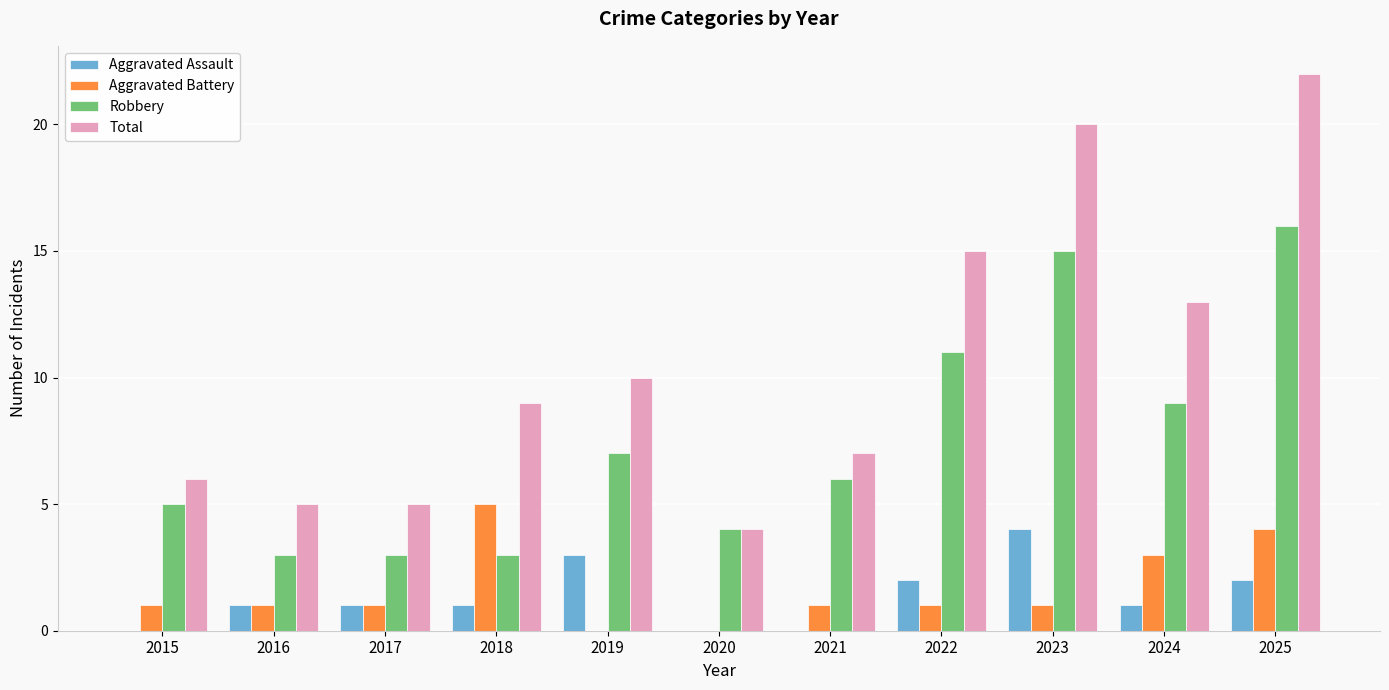

What is the spread (max minus min) of values at 2015?

6